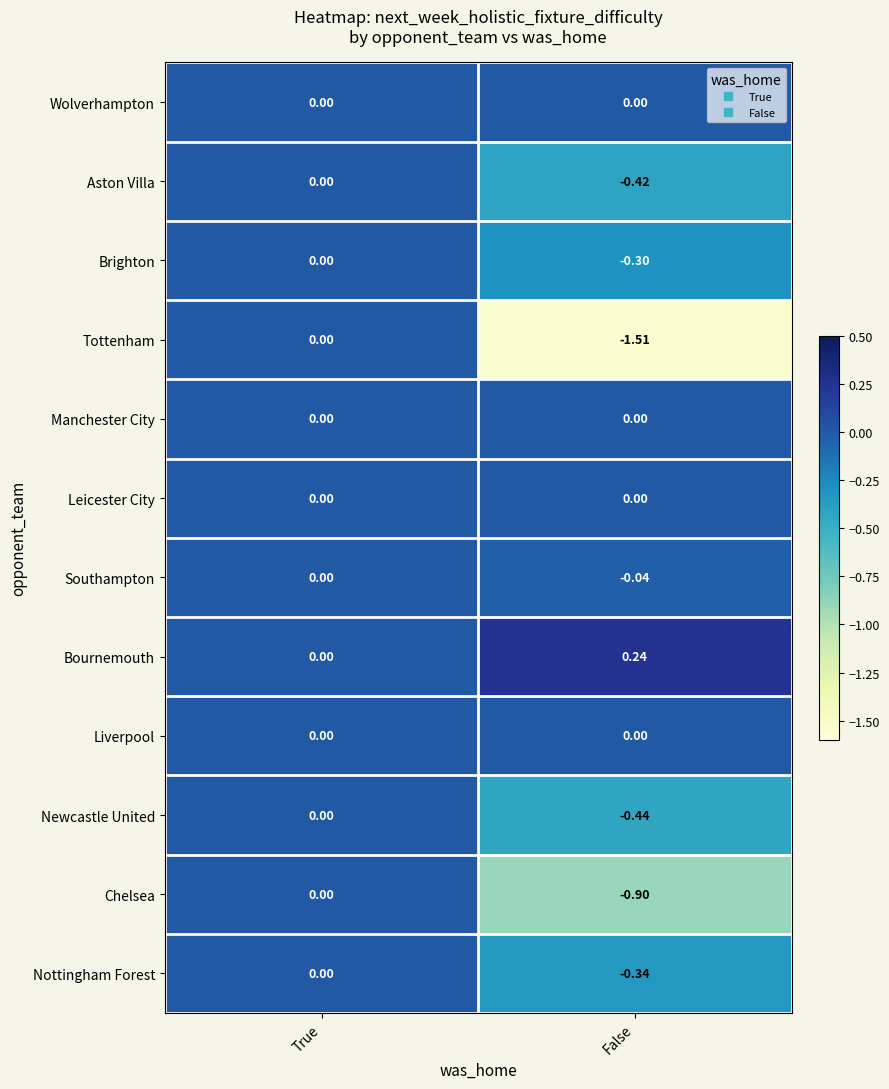

Between True and False, which series saw the biggest shift?

Tottenham